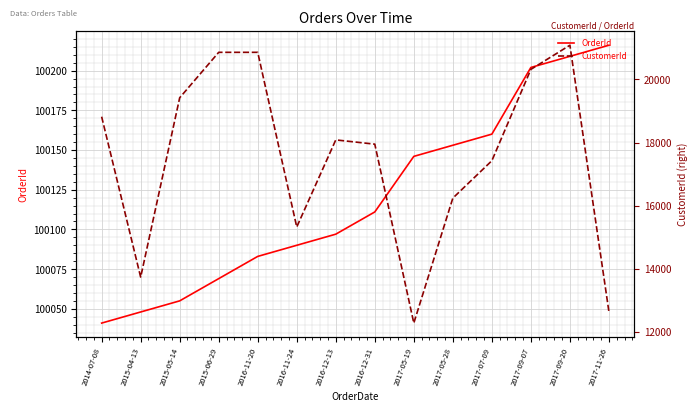

The OrderId series shows 54268 at 2017-09-07. True or false?

False